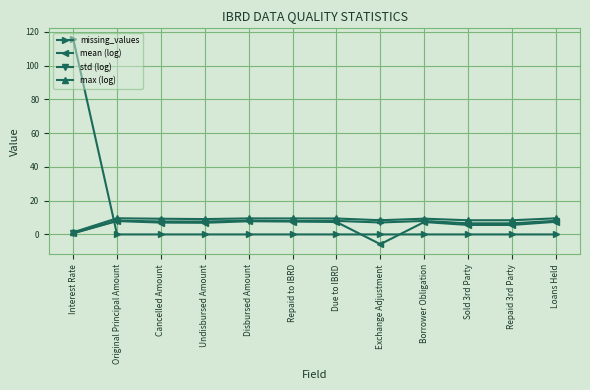

List the series in order of their overall mean, highest first.

missing_values, max (log), std (log), mean (log)